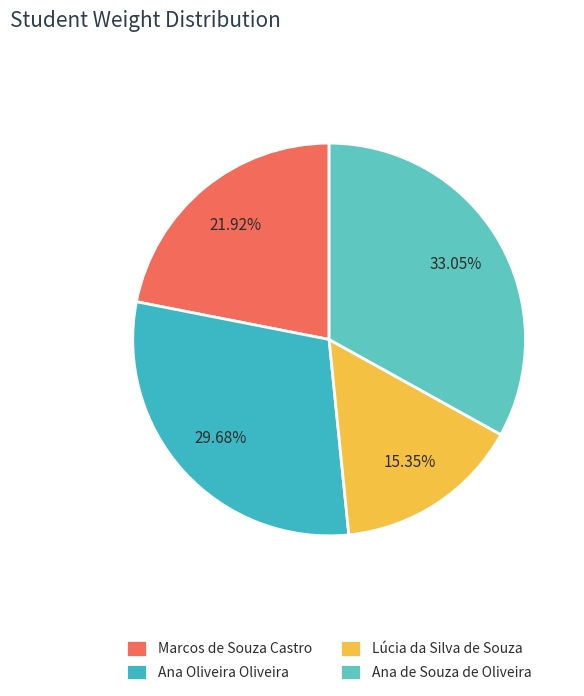

To the nearest percent, what is the combined percentage of Marcos de Souza Castro and Lúcia da Silva de Souza?

37%